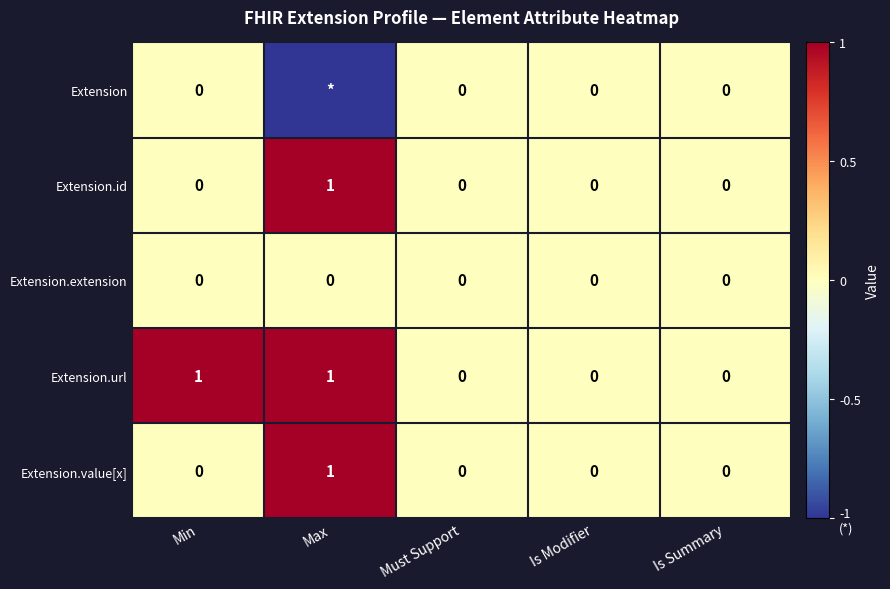

Is it true that Extension.id equals 0 at Min?

True